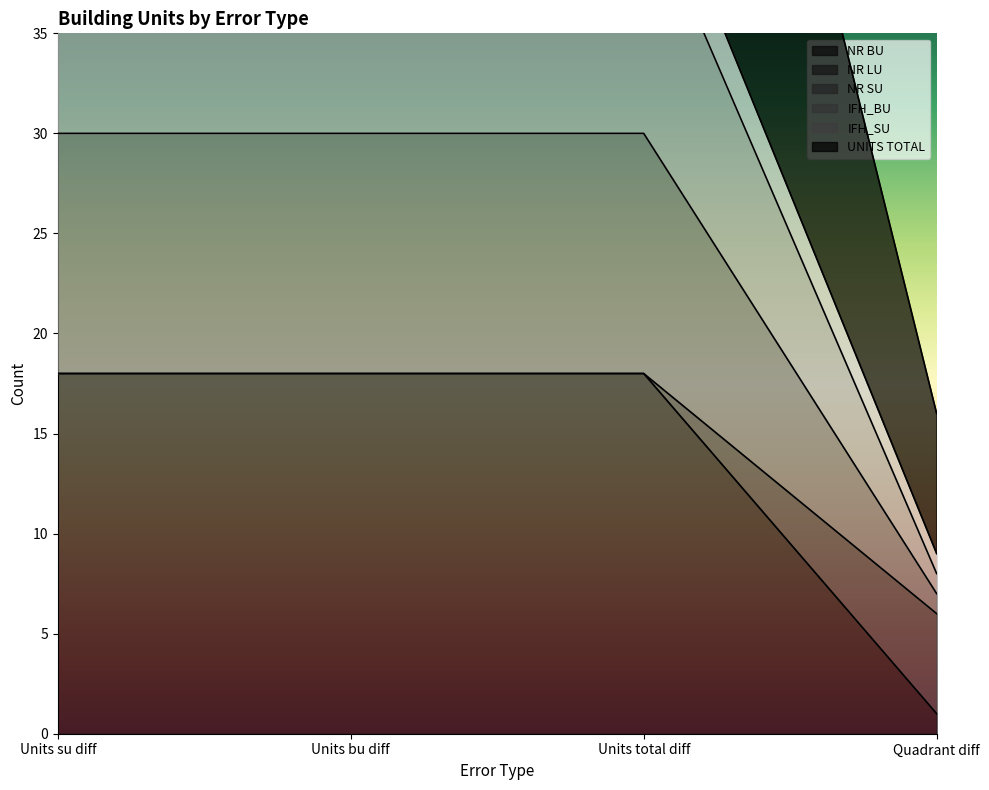

What is the difference between the NR LU values at Quadrant diff and Units total diff?

12